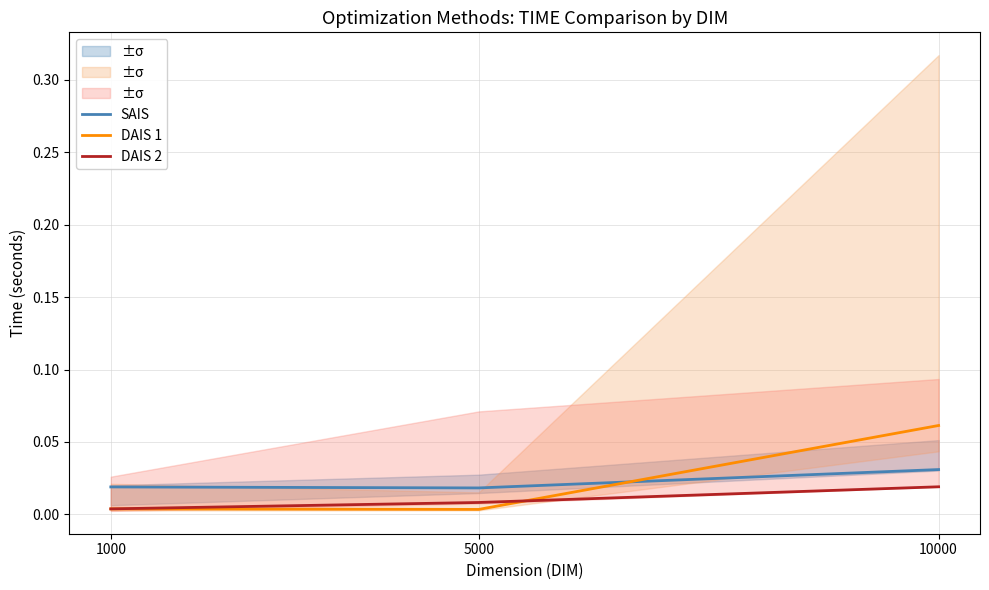

List the series in order of their peak value, highest first.

DAIS 1, SAIS, DAIS 2